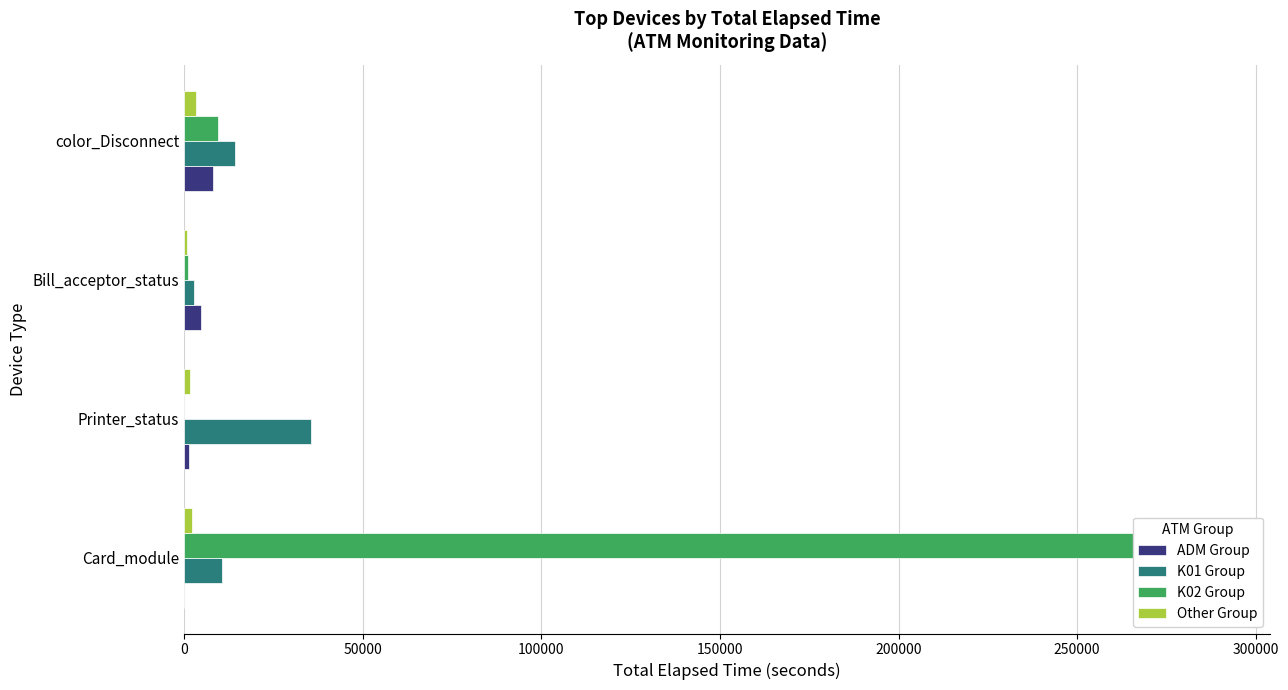

Between 100000 and 150000, which is larger?

150000